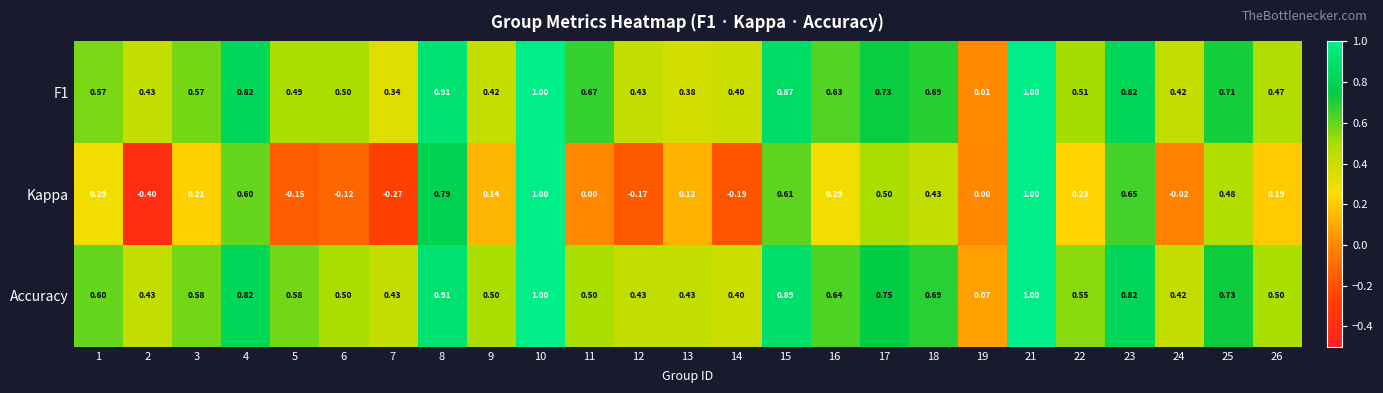

Which series has the widest spread of values?

Kappa